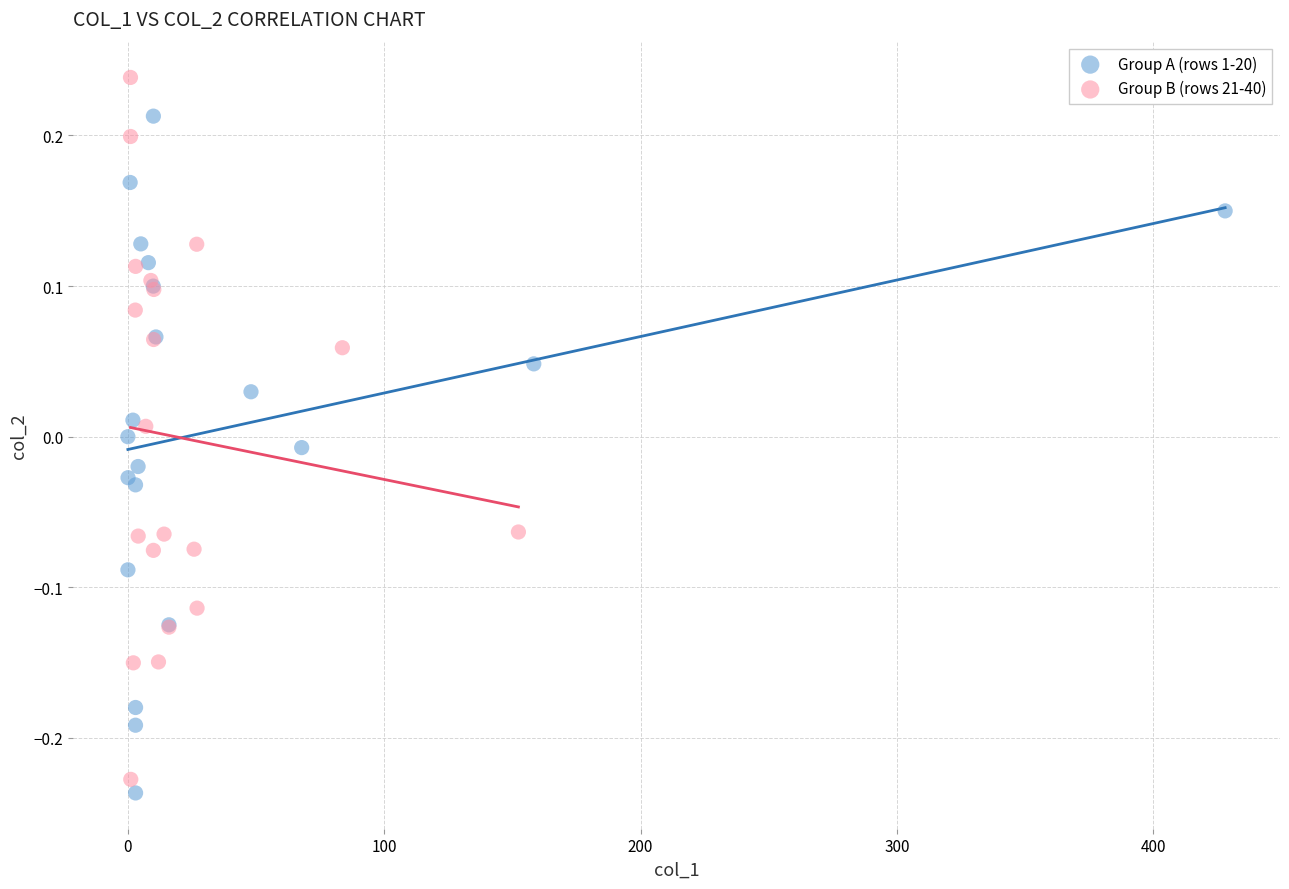

Which series has the largest Y range (max minus min)?

Group B (rows 21-40)